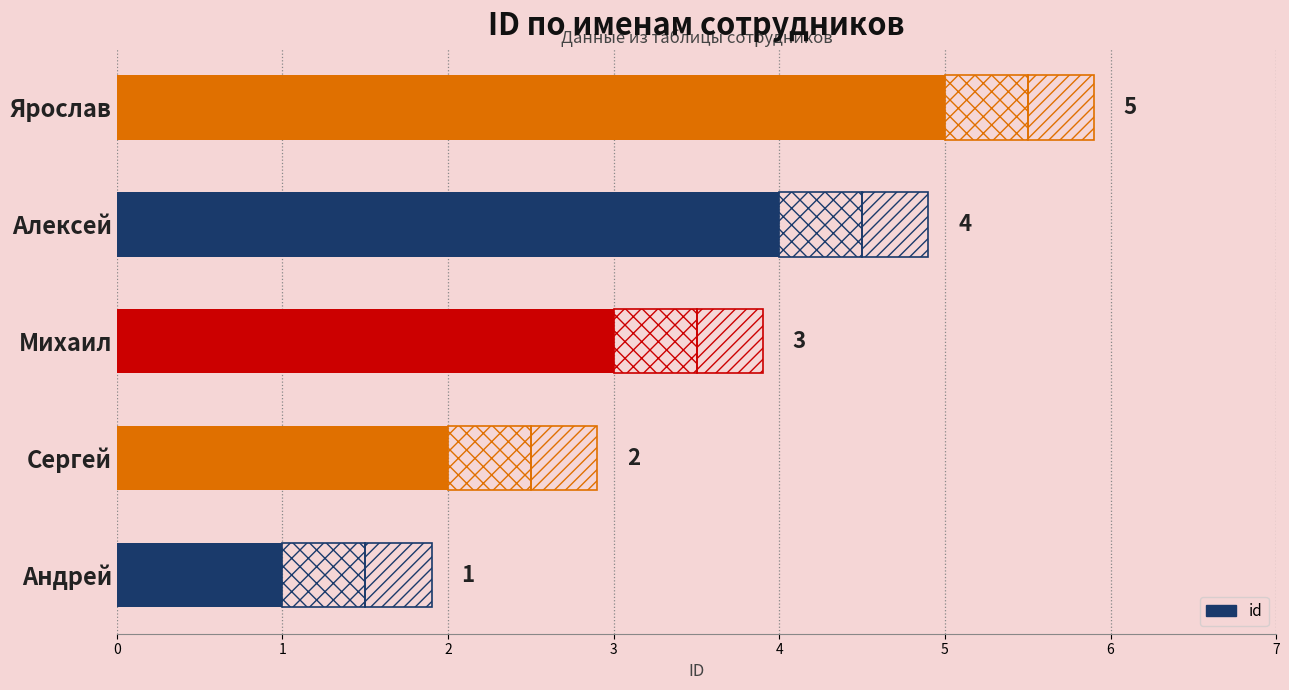

What is the change in value from Андрей to Ярослав?

+4